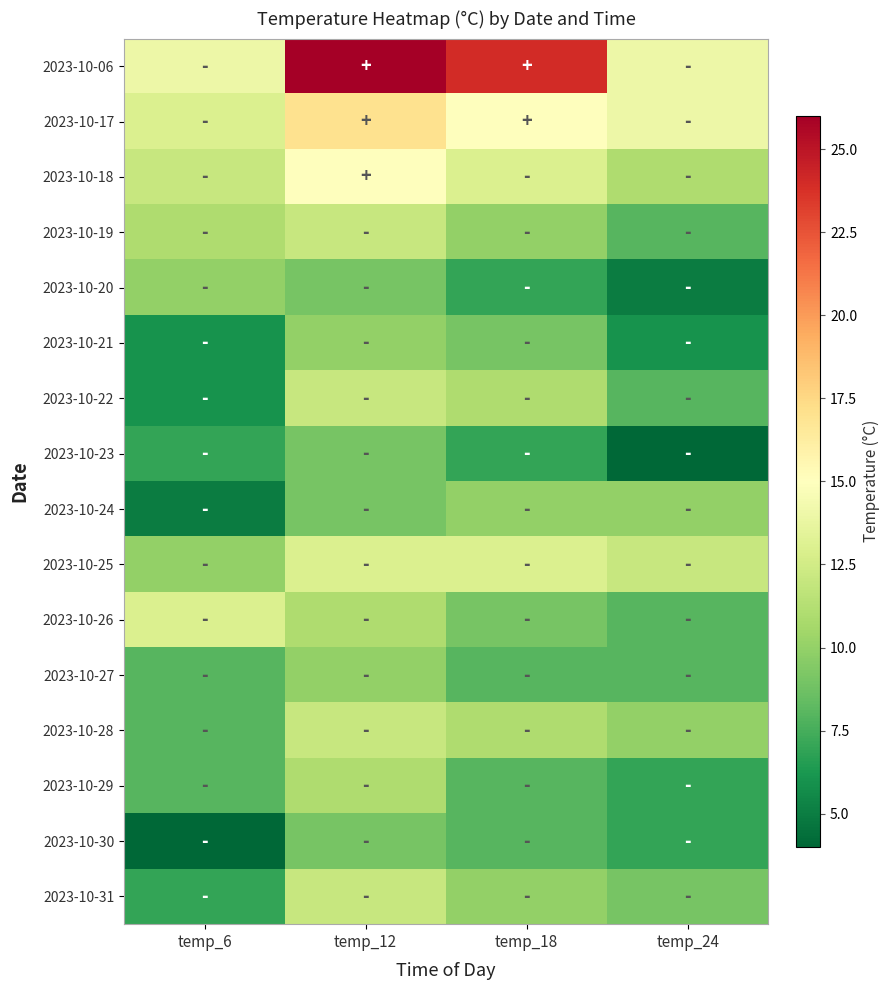

What is the total value across all series at temp_12?

197